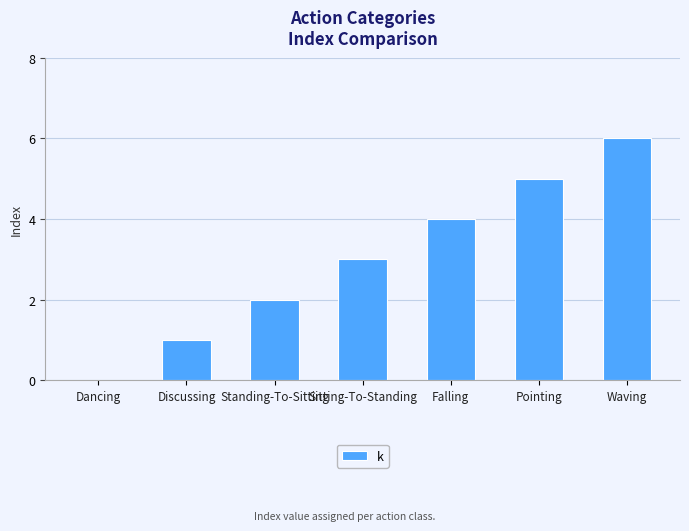

Reading right to left, transcribe all the data shown in this chart.

6	5	4	3	2	1	0